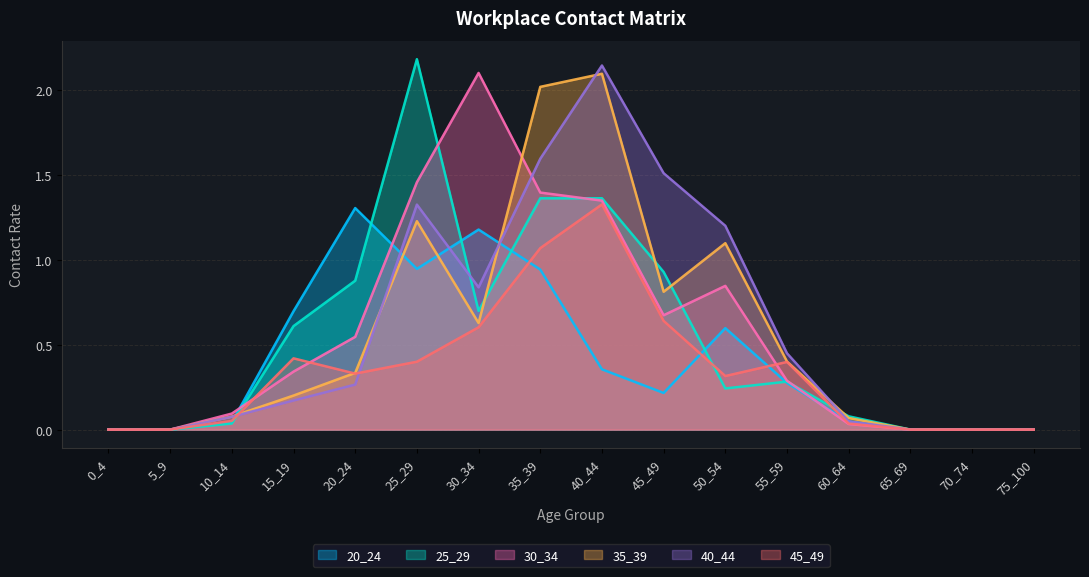

What is the difference between the second highest and minimum values in the 45_49 series?

1.1